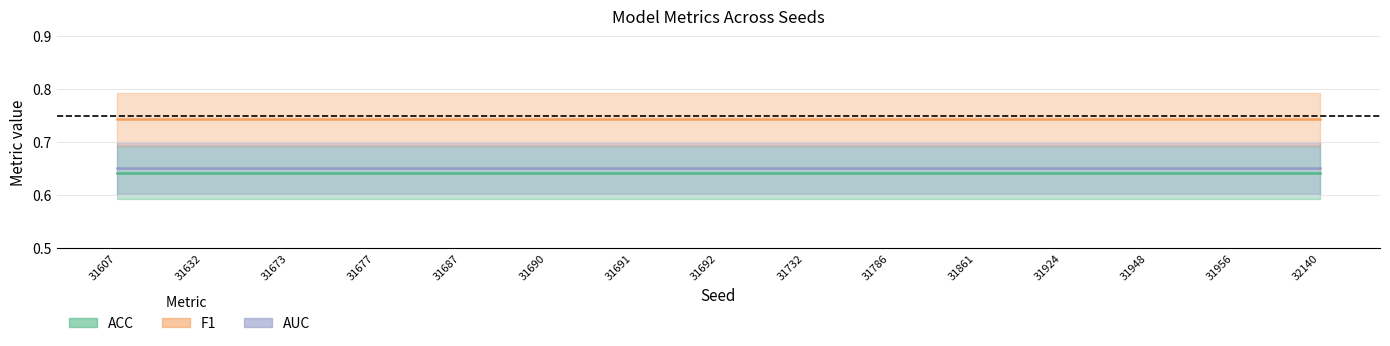

How many distinct data groups are displayed?

3